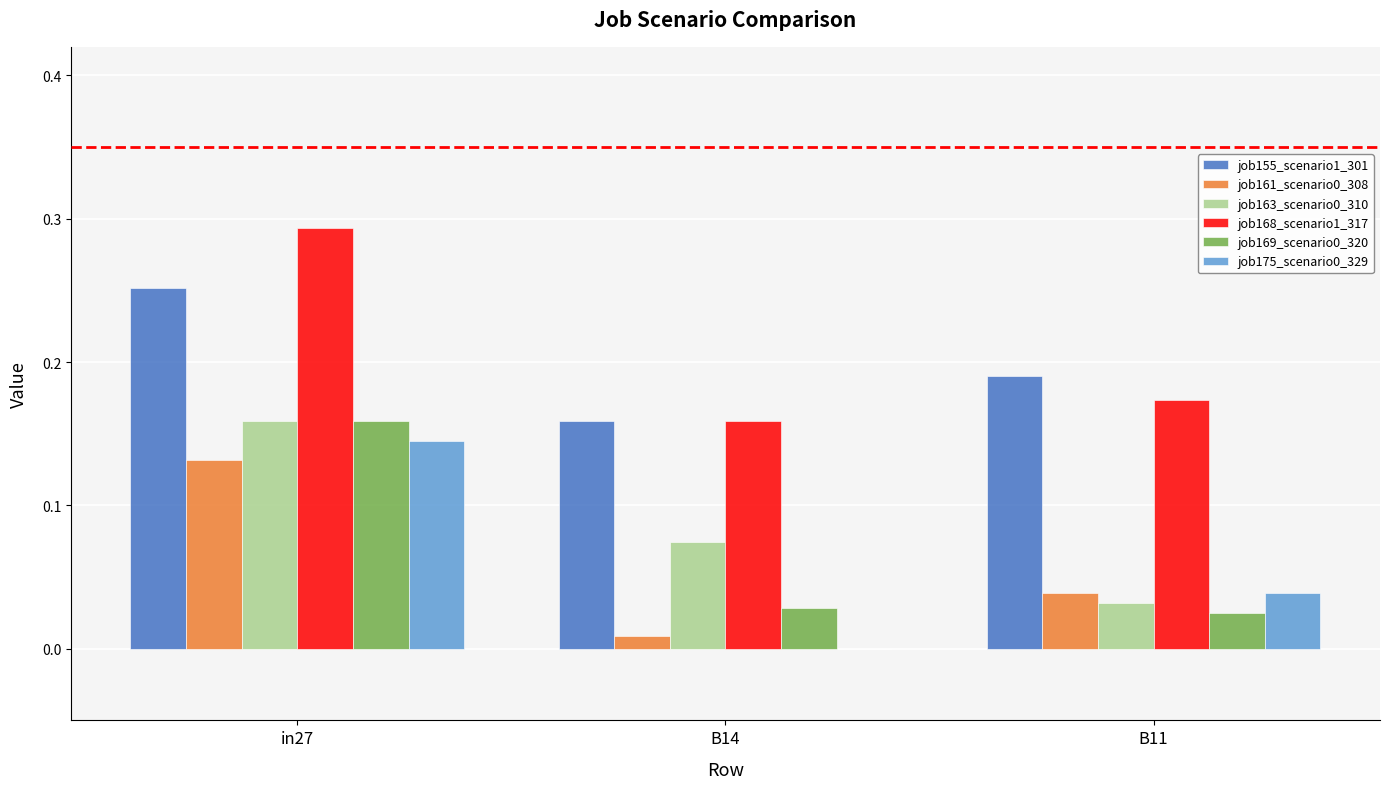

Are the bars horizontal?

No